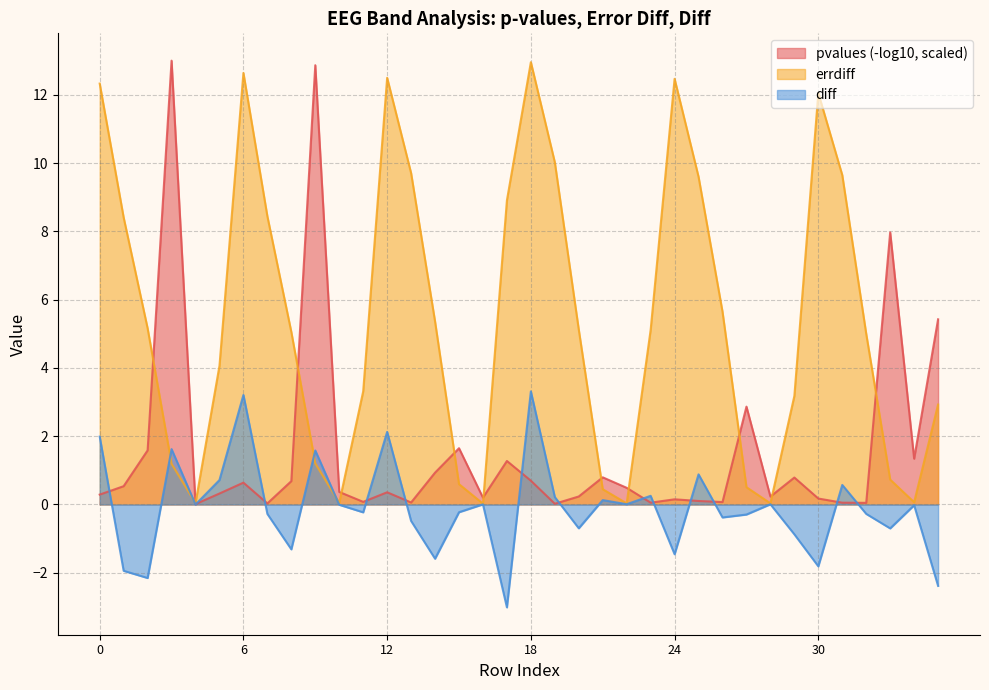

Which category has the lowest value in the errdiff series?

16